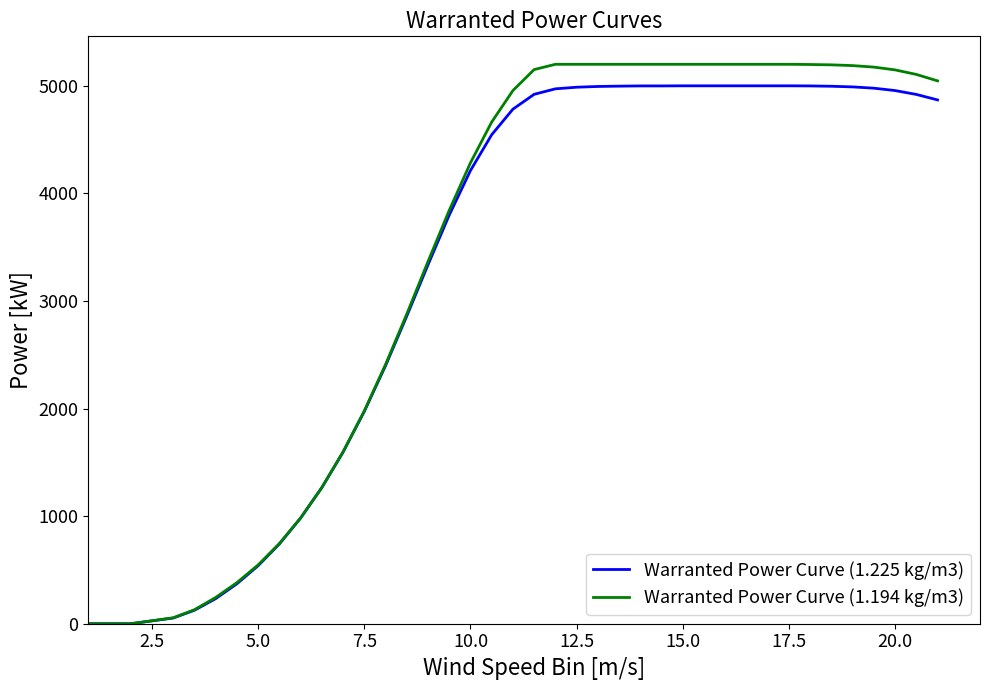

Which series has the widest spread of values?

Warranted Power Curve (1.194 kg/m3)